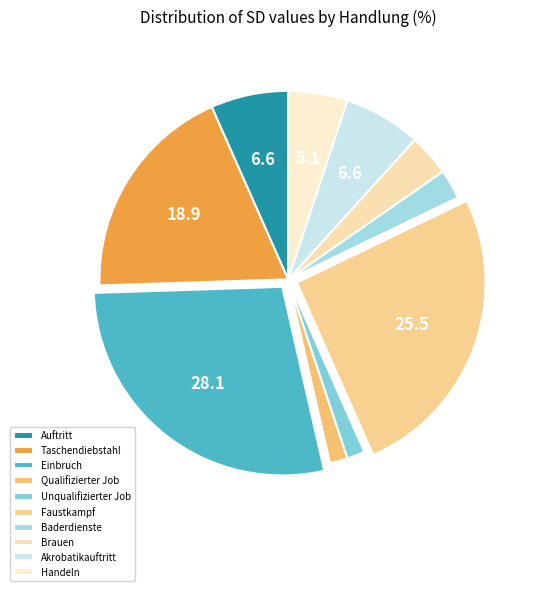

Is there a majority slice in this chart?

No